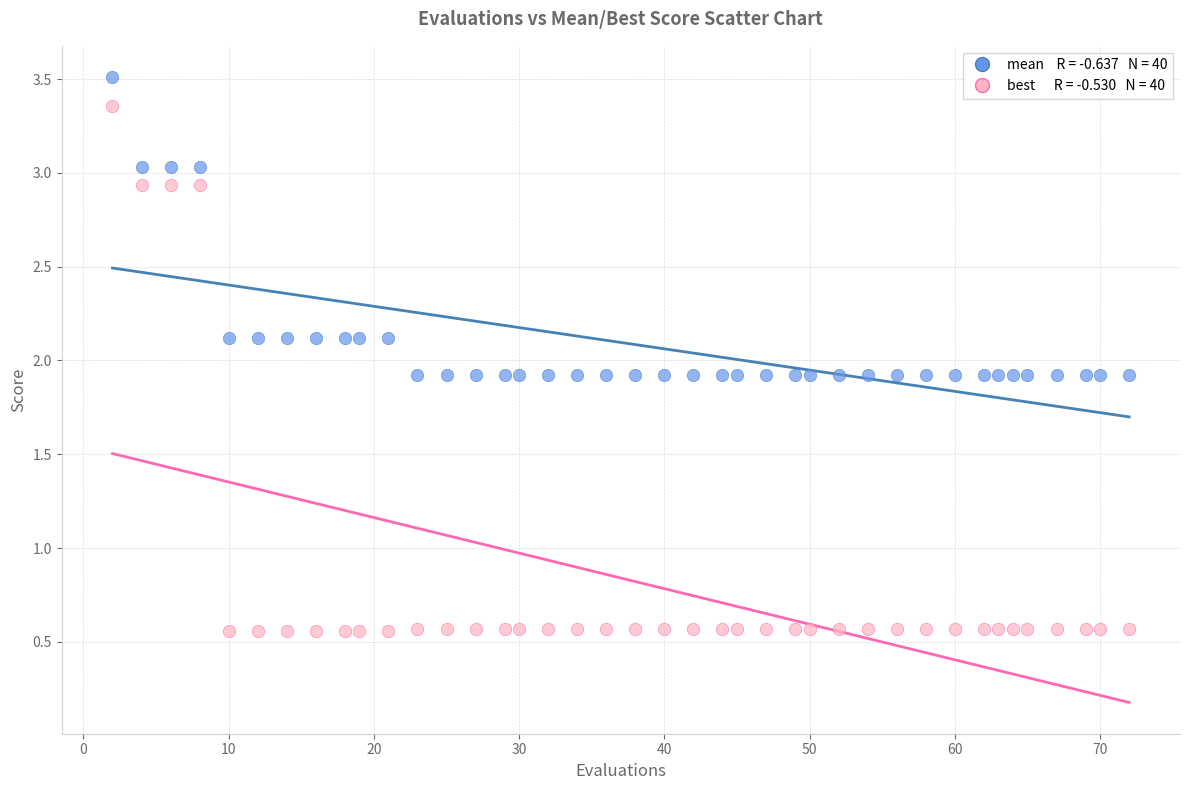

Across all data points, what is the range of X values (max minus min)?

70.0